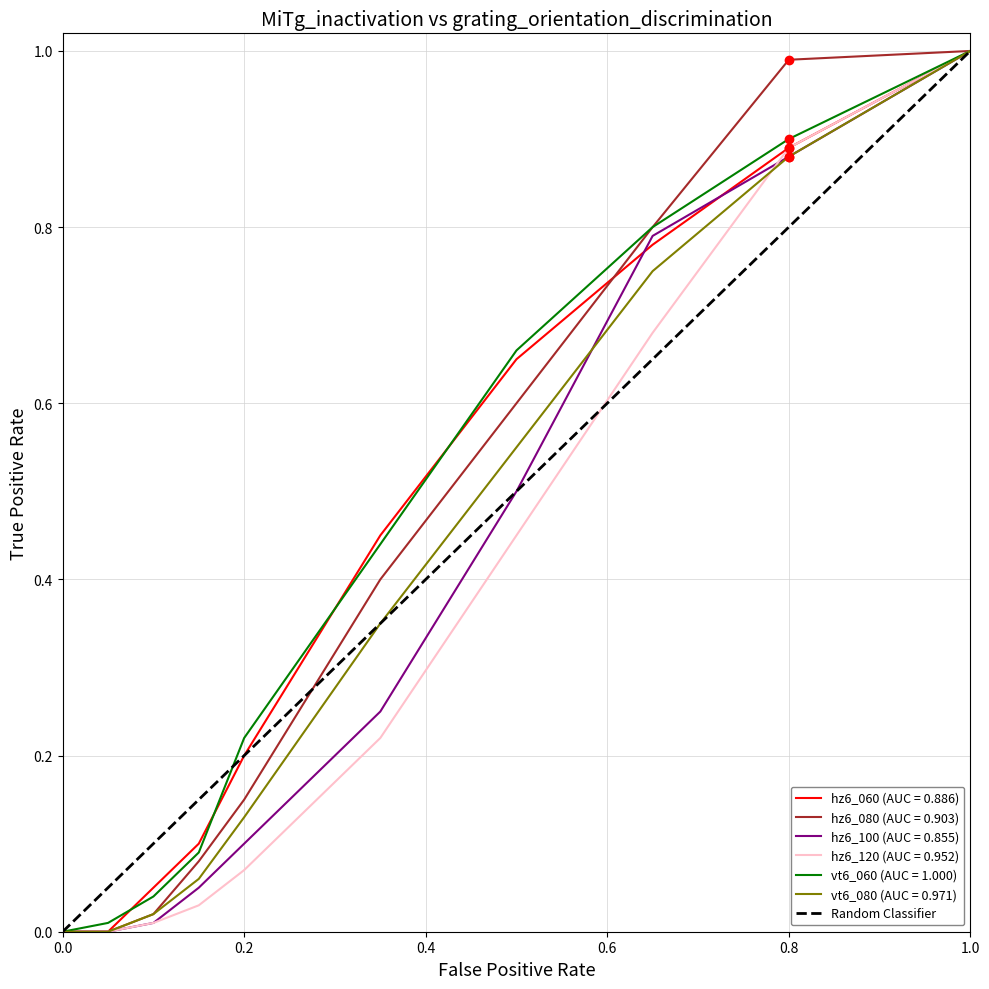

Is this an area chart (filled region under the line)?

No